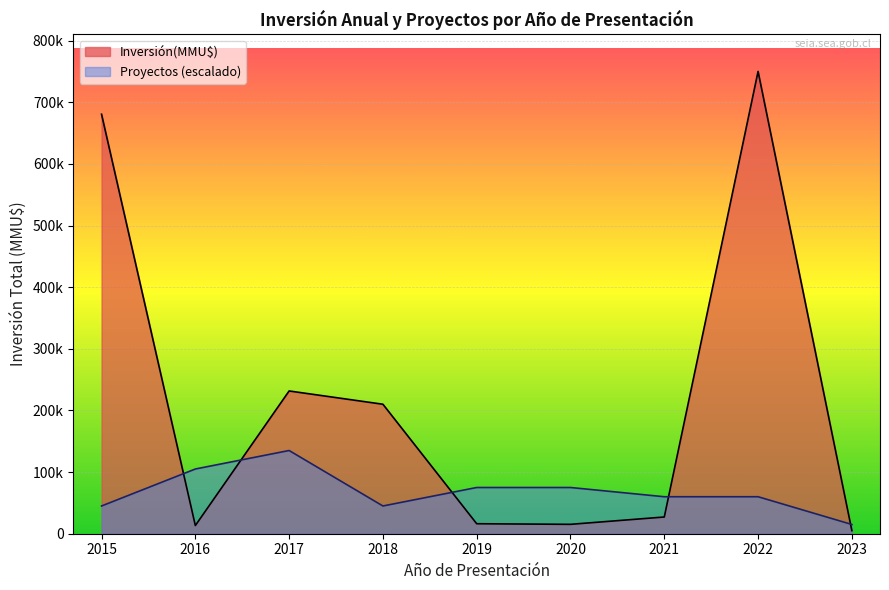

True or false: Proyectos has a value of 1 at 2016.

True